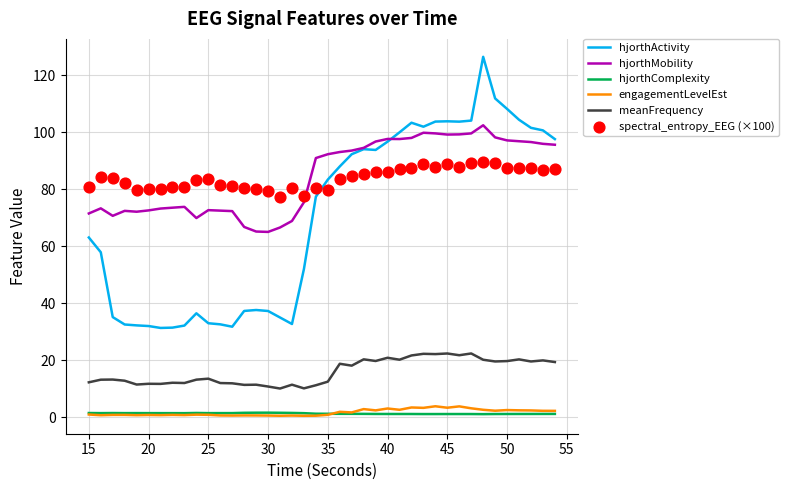

Which series reaches the minimum Y coordinate?

engagementLevelEst